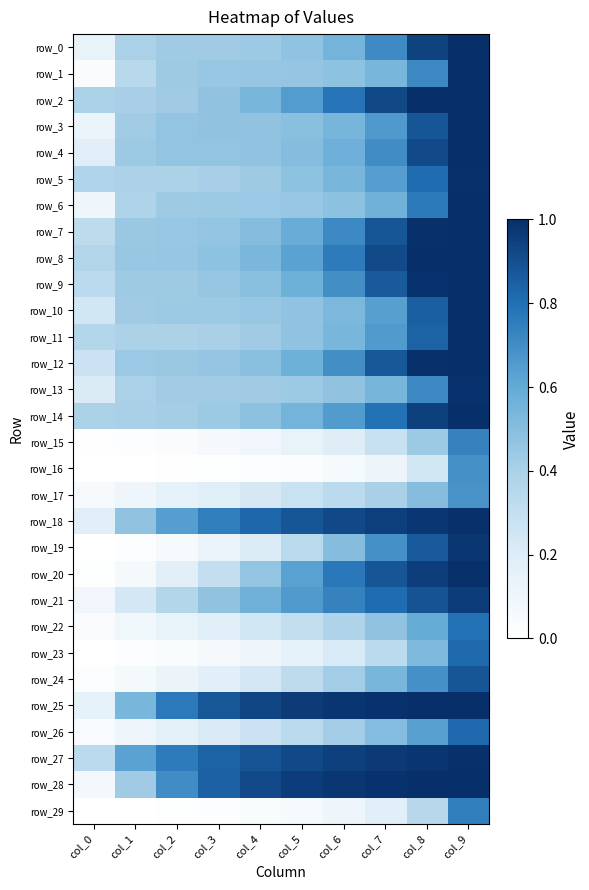

How many categories are shown in the chart?

10